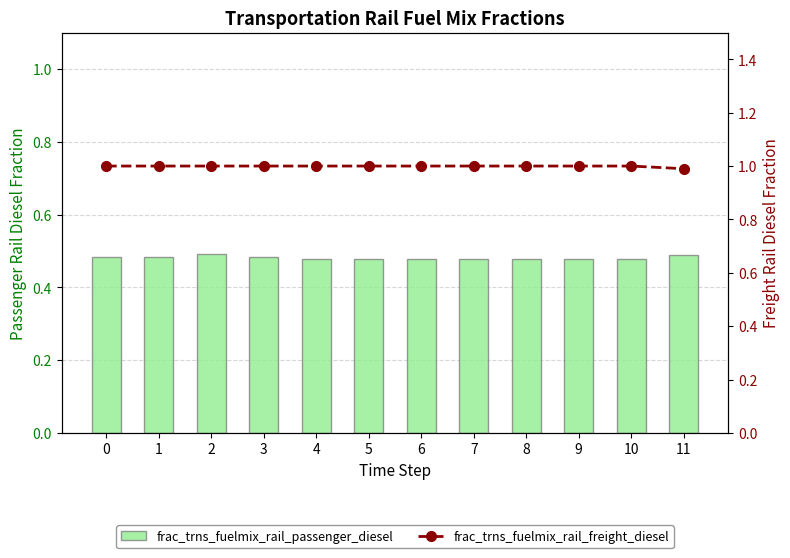

At which category is the sum across all series the highest?

2